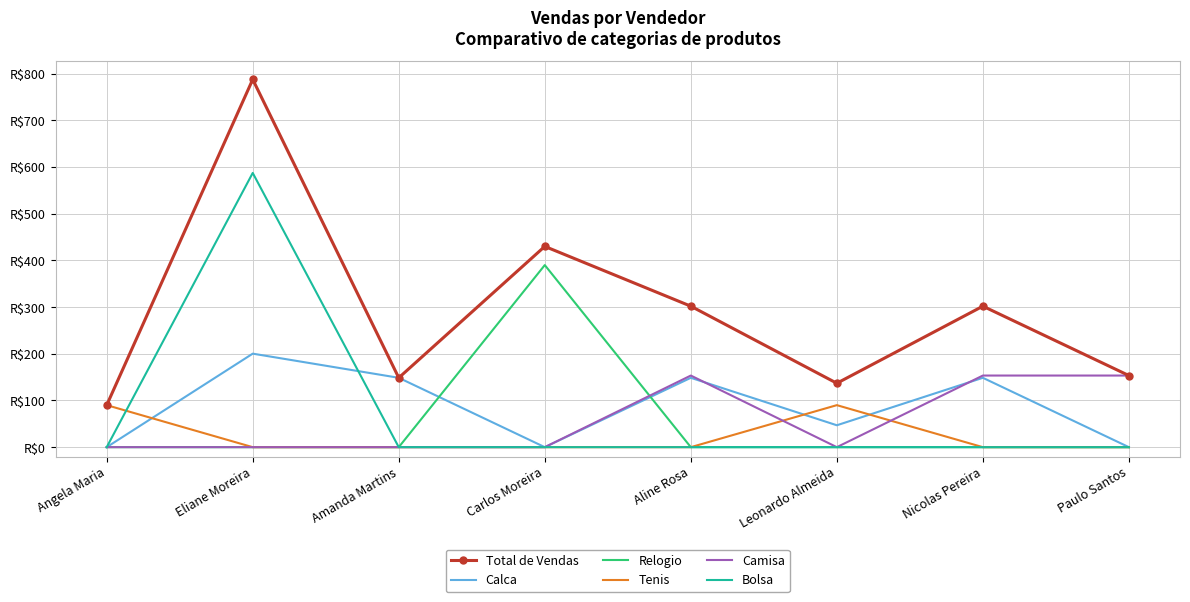

At which label is Total de Vendas closest to 438?

Carlos Moreira